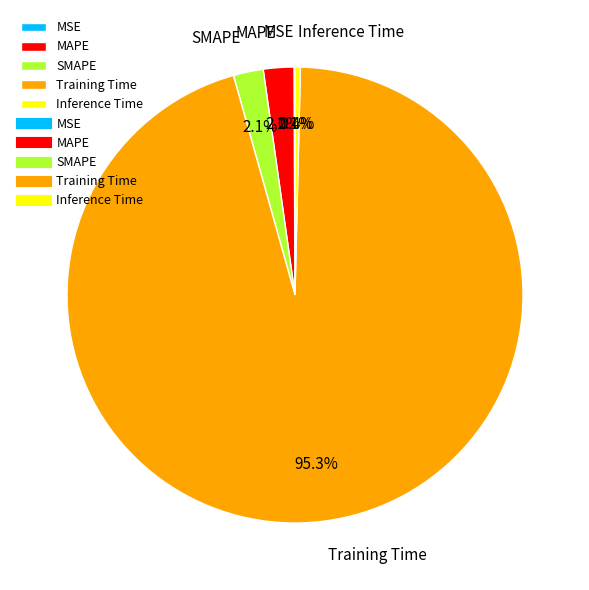

To the nearest percent, what is the difference between the SMAPE and Inference Time slice percentages?

2%